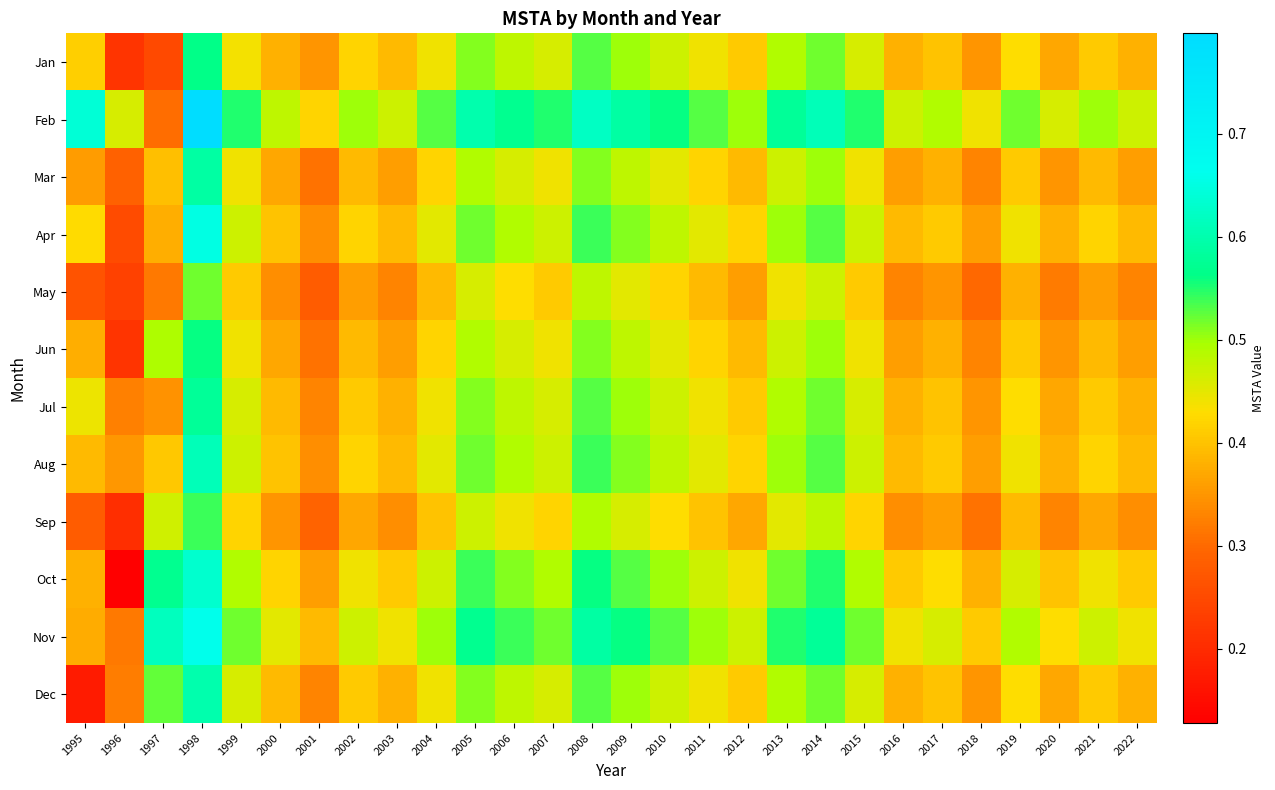

Which series has the largest total across all categories?

Feb